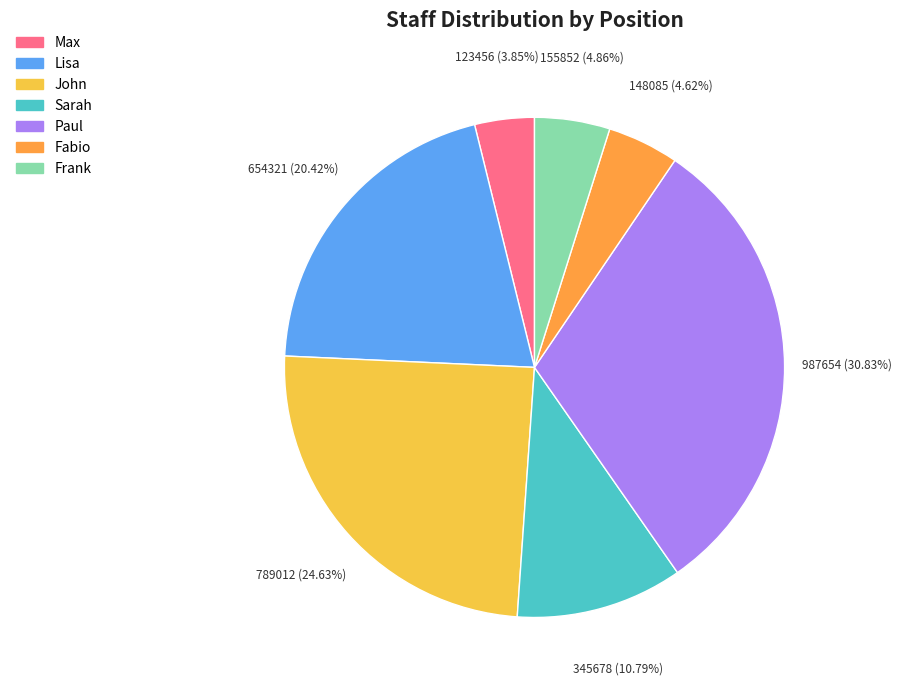

Do Max and Fabio together represent more than half of the pie?

No